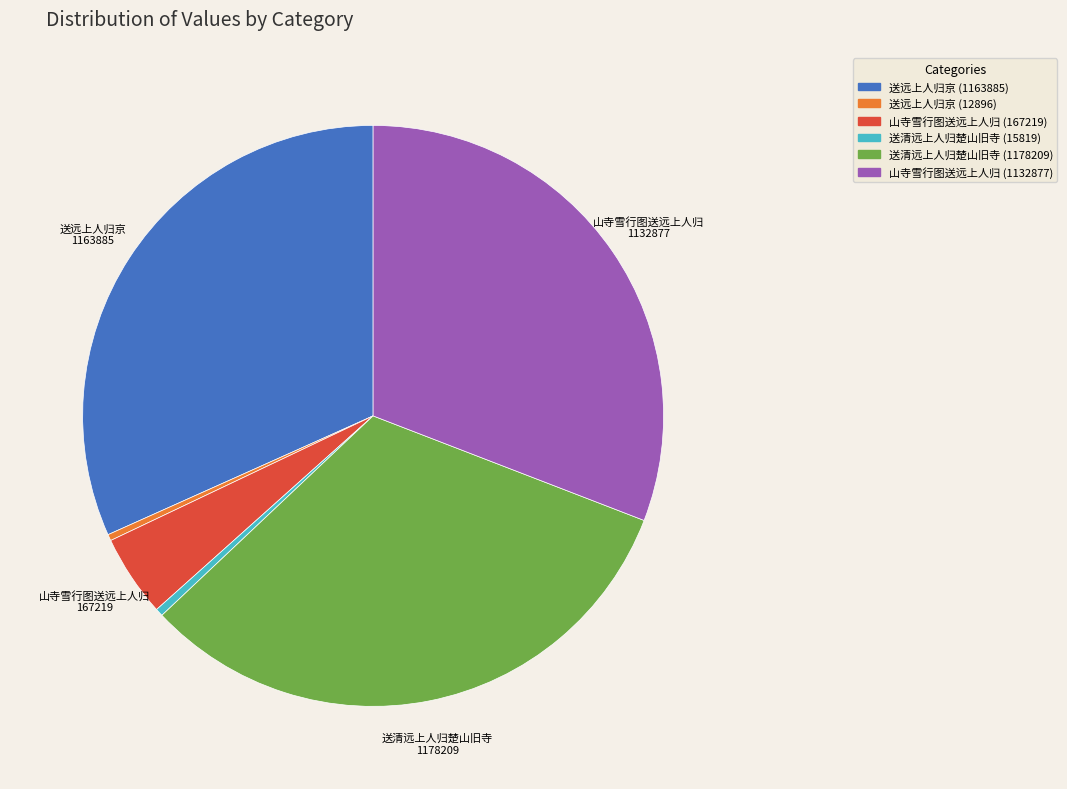

Is 山寺雪行图送远上人归 (167219) the majority of the pie?

No